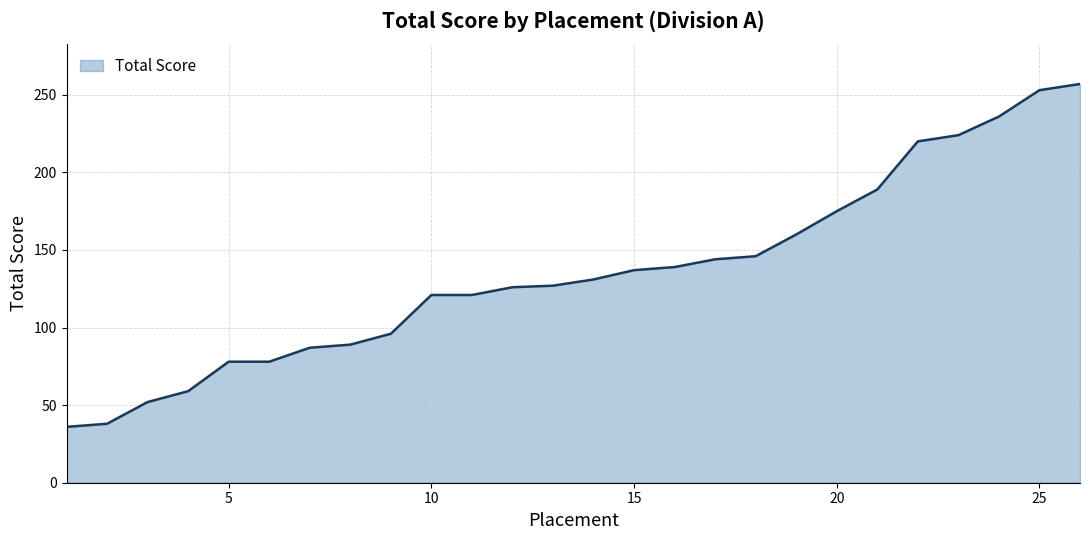

What is the minimum value shown in the chart?

36